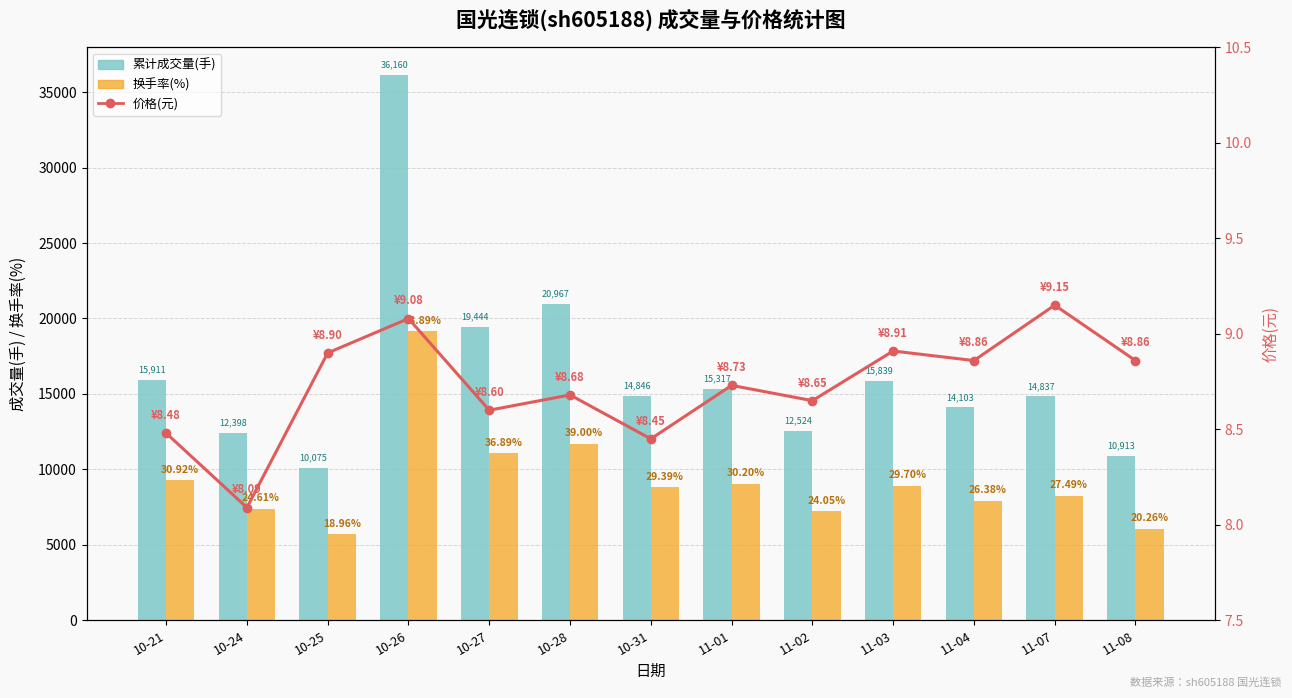

What is the difference between the maximum and minimum values in the t_volume (成交量/手) series?

26085.0